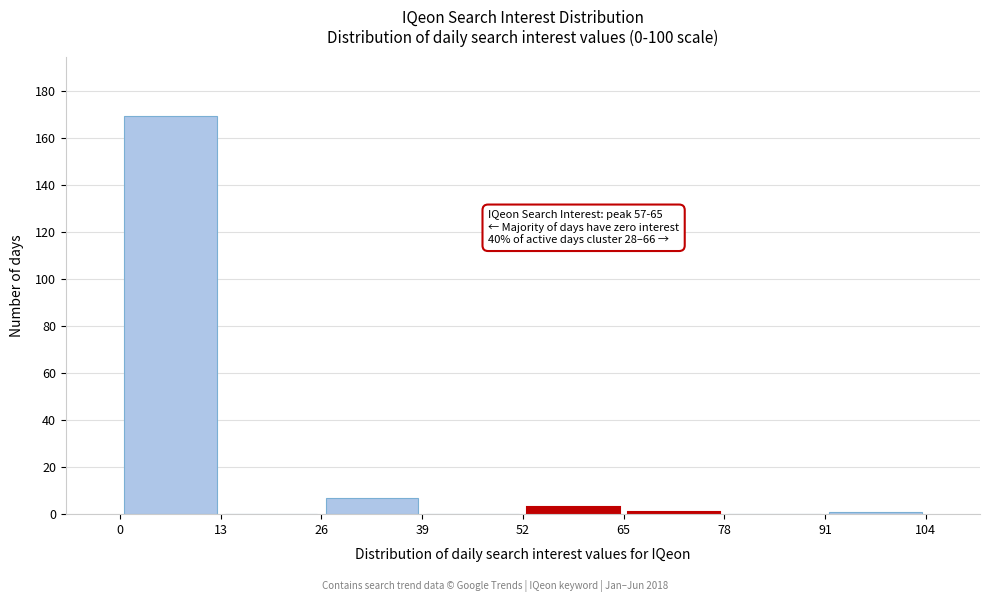

Over which range of the x-axis is the bar tallest?

0 to 13